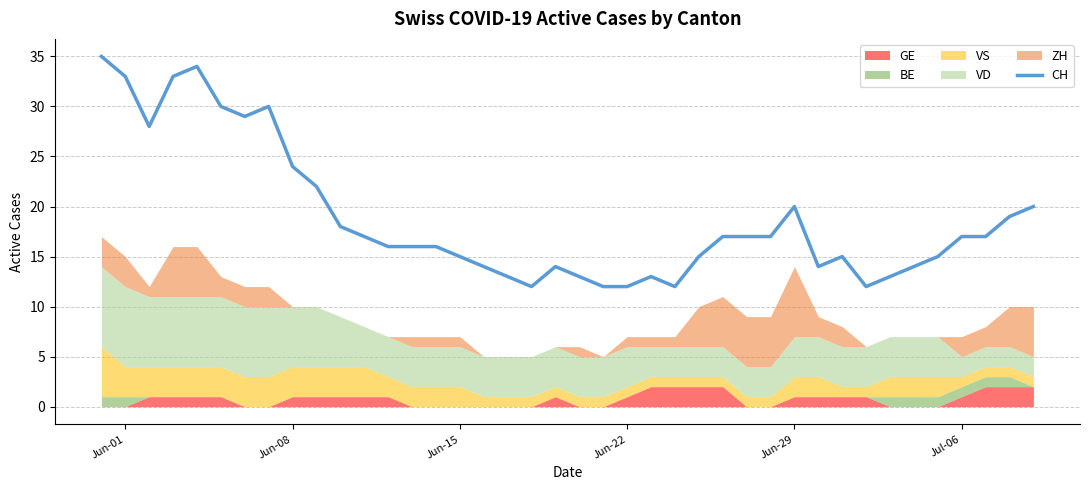

How many lines are shown in the chart?

1